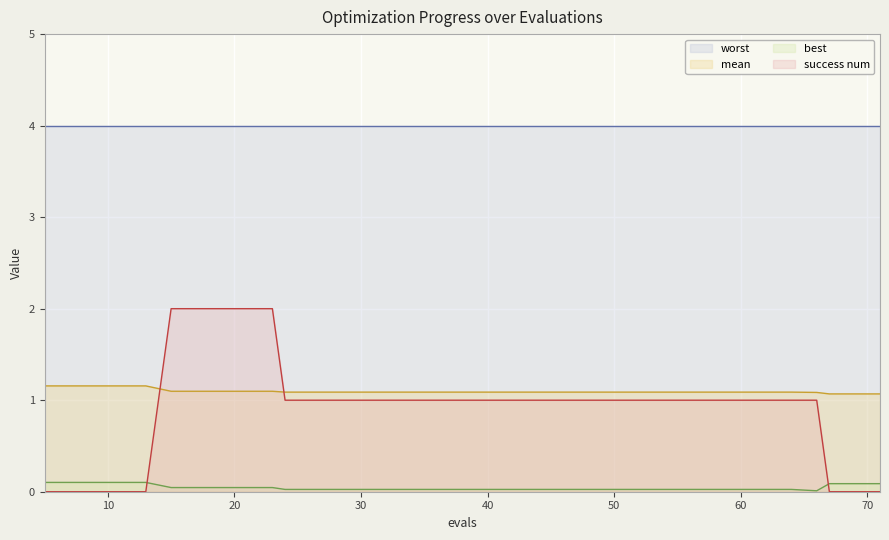

The success num series shows 1.0 at 56. True or false?

True